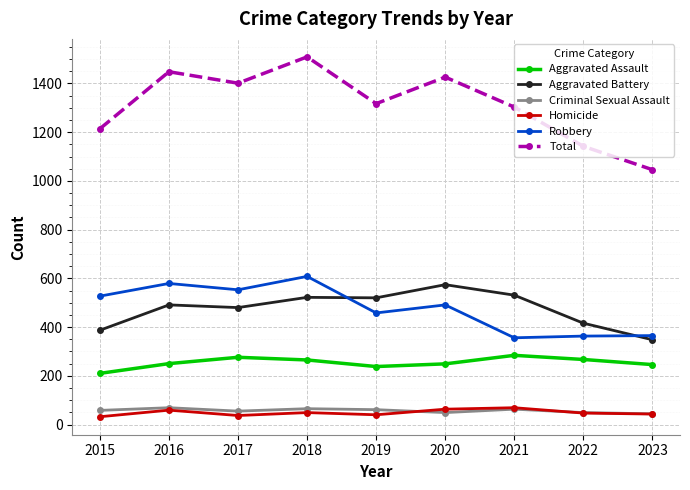

What is the smallest value displayed?

32